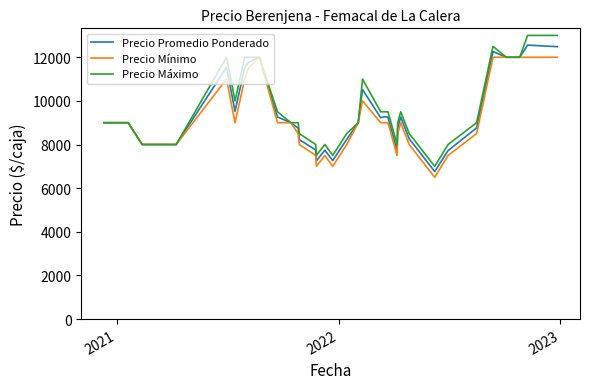

Which series has the largest range (max minus min)?

Precio Máximo